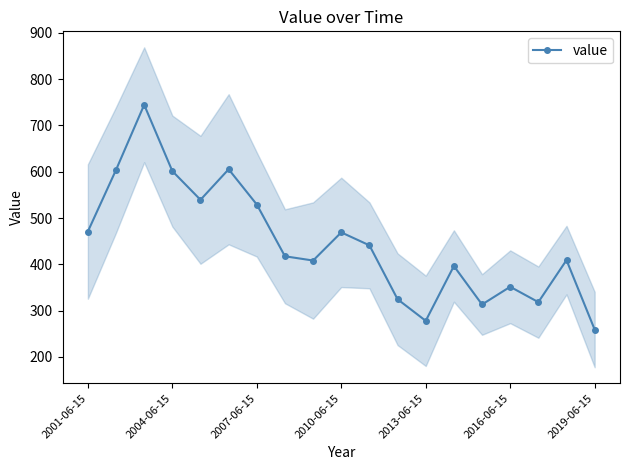

What is the value of the 9th point from the left?

408.1